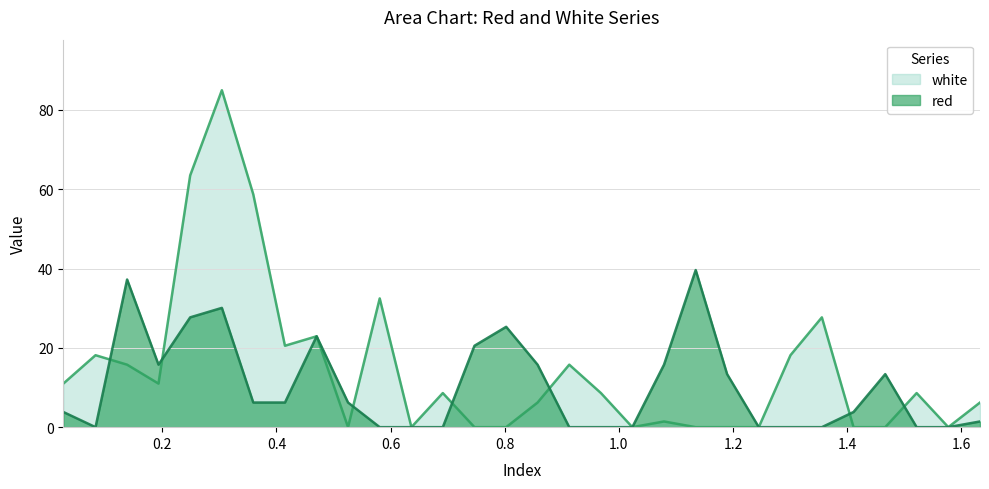

Does the chart display data point markers on the line(s)?

No